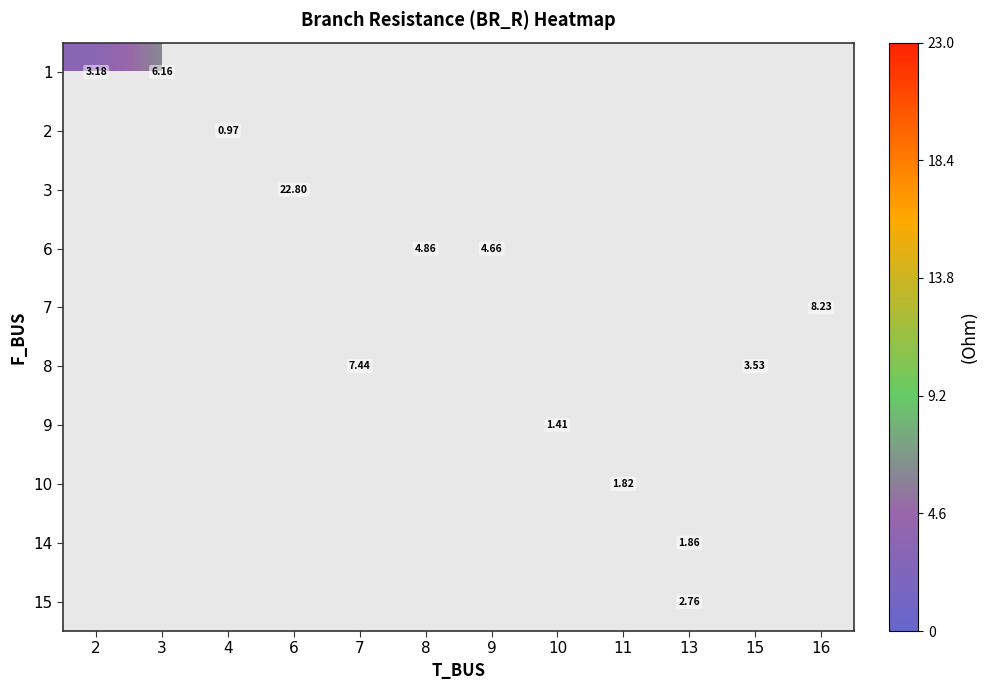

Is it true that 14 equals 1.9 at 13?

True